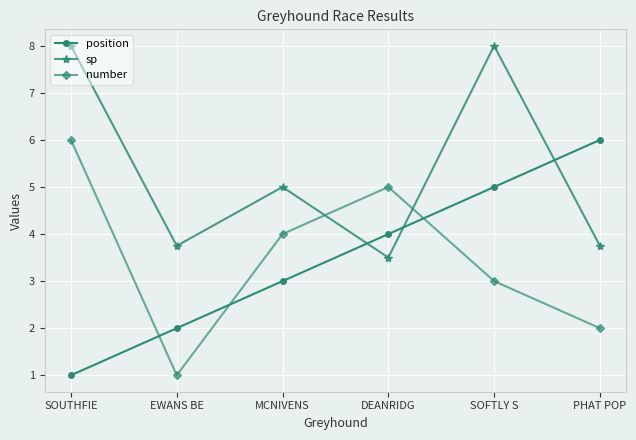

What position from the left is SOFTLY S?

5